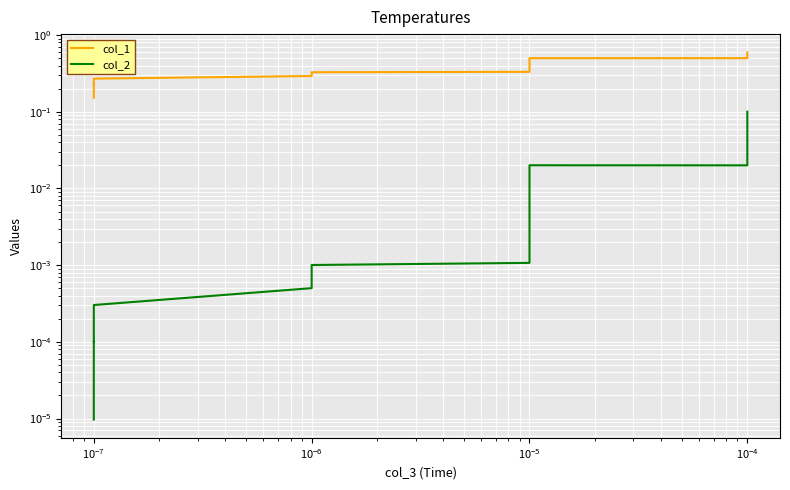

True or false: col_1 and col_2 intersect in this chart.

False